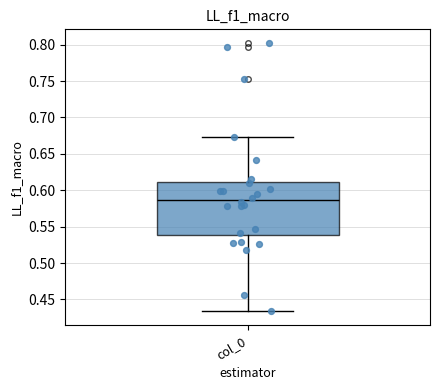

Where does the median line of the box for col_0 sit on the y-axis? The values are not printed on the chart, so give them approximately, as read against the axis.

0.585